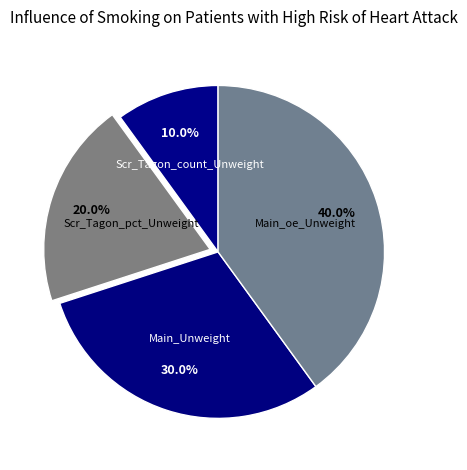

To the nearest percent, what percentage of the pie is Main_oe_Unweight?

40%